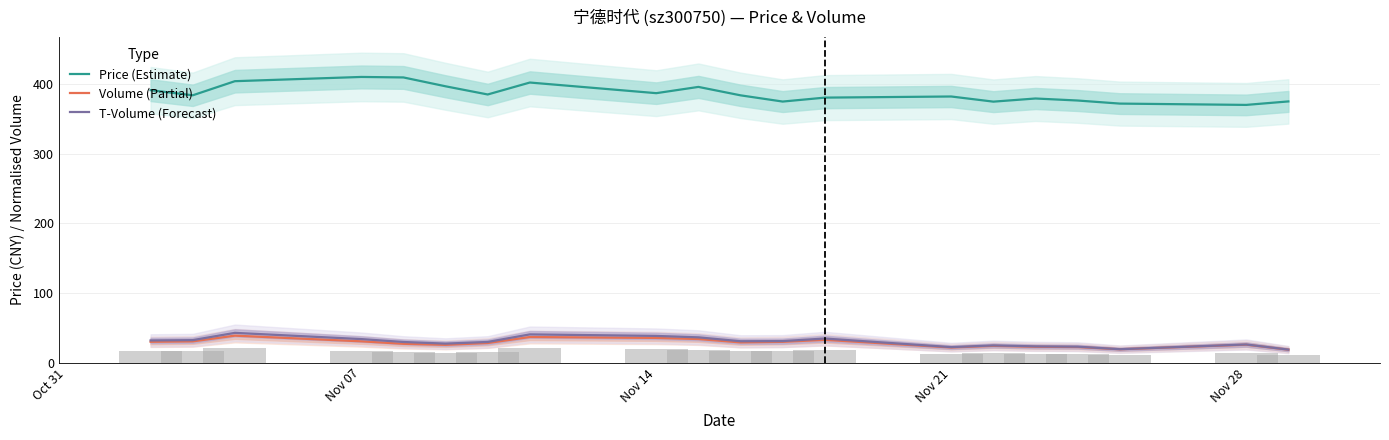

The value of T-Volume (Forecast) at Nov 14 is 38.2. True or false?

True